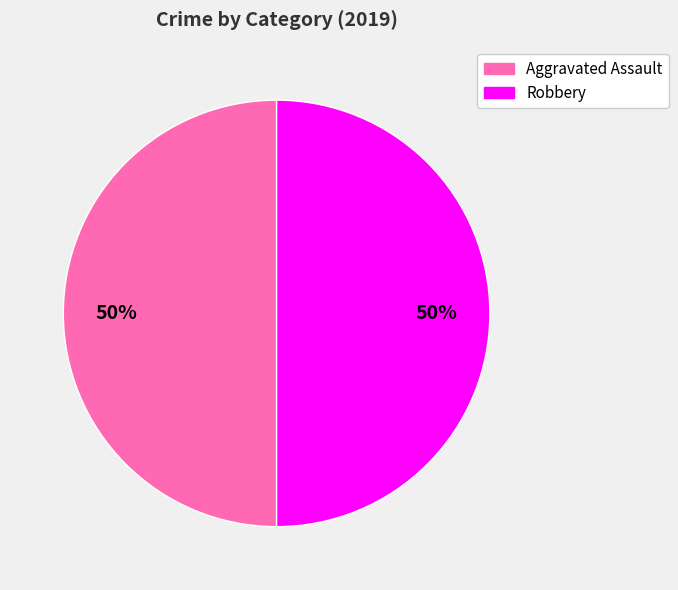

To the nearest percent, what is the average slice percentage?

50%